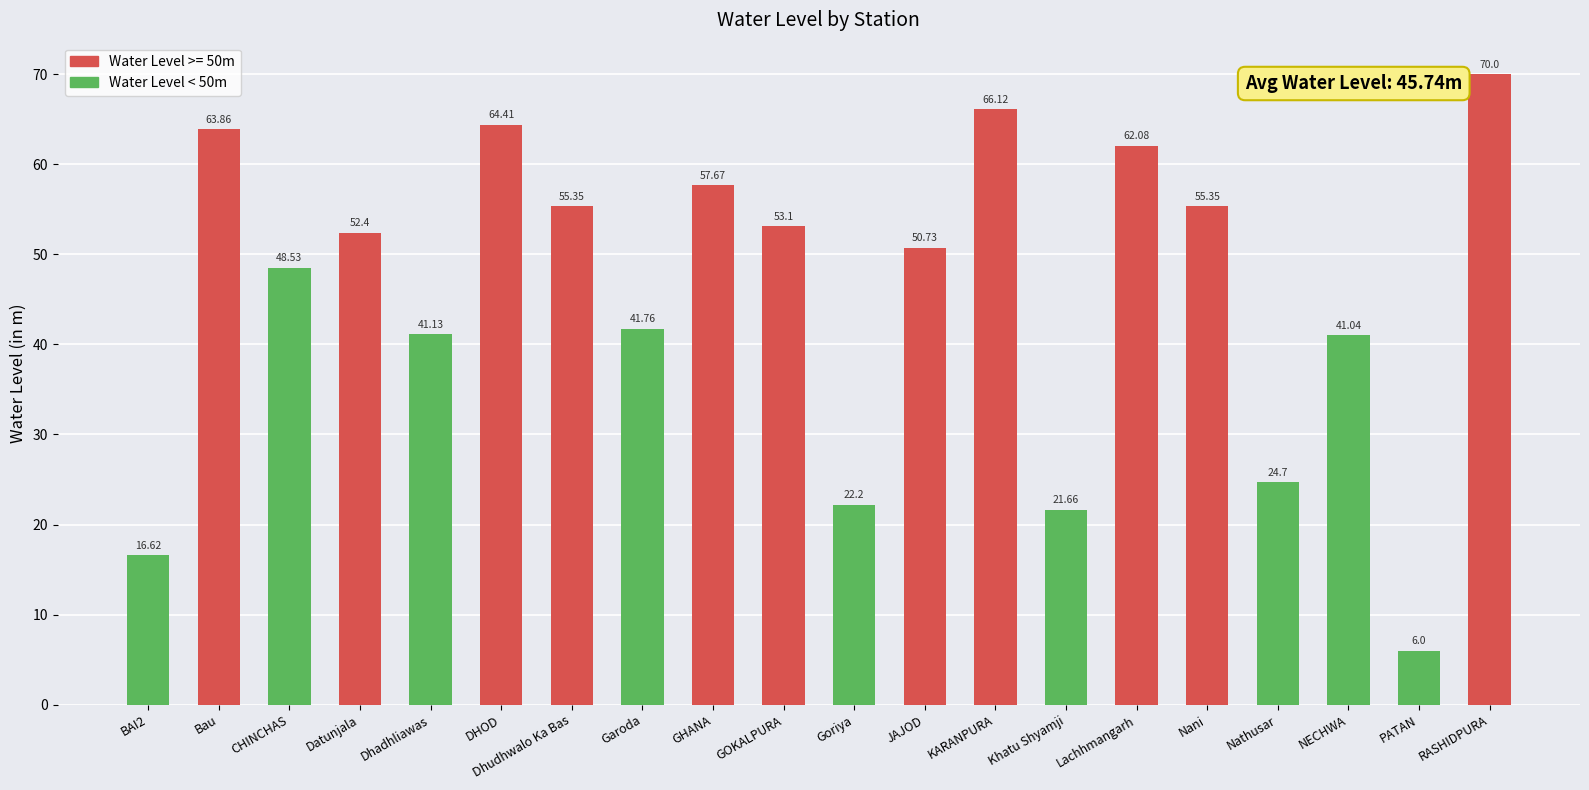

How many bars are there in total?

20